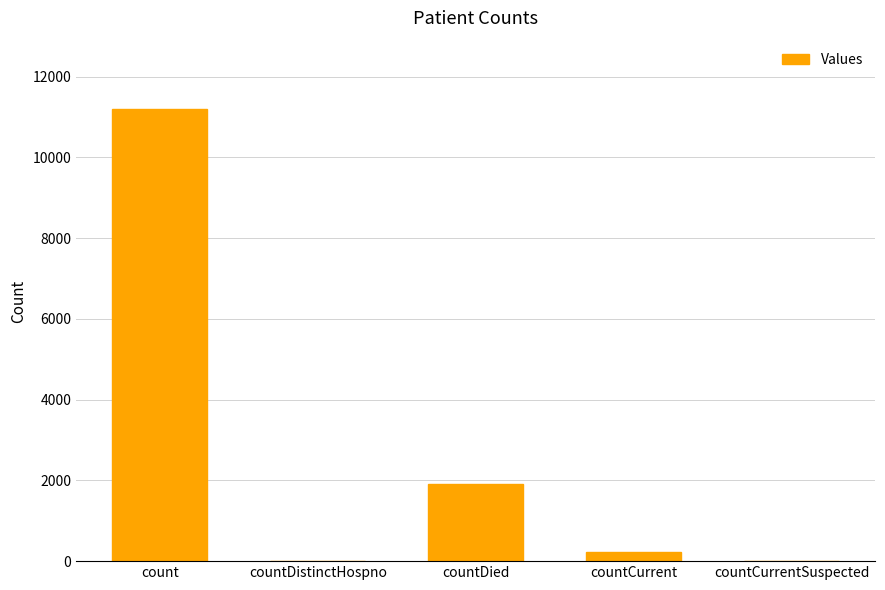

Reading left to right, transcribe all the data shown in this chart.

count=11210	countDistinctHospno=0	countDied=1910	countCurrent=226	countCurrentSuspected=0